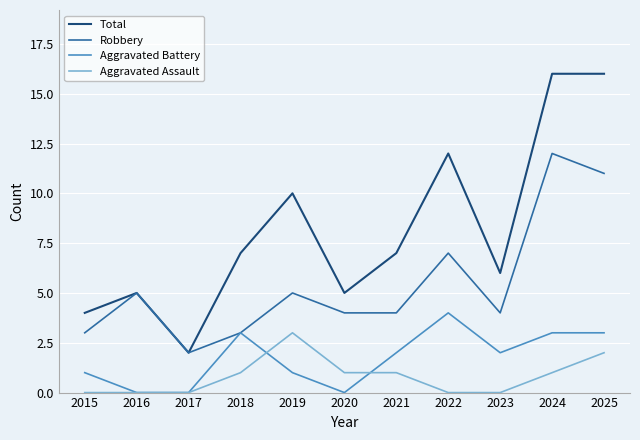

Where is Total nearest to the value 9?

2019